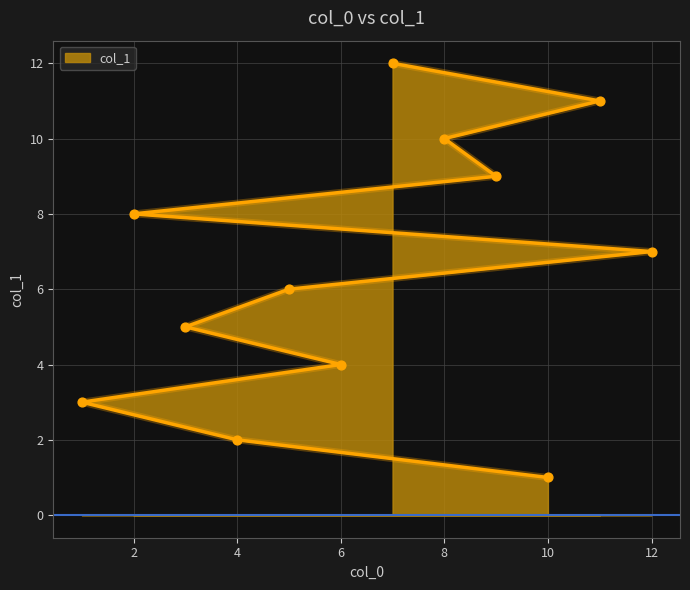

What is the ratio of the value at 4 to the value at 3?

0.4